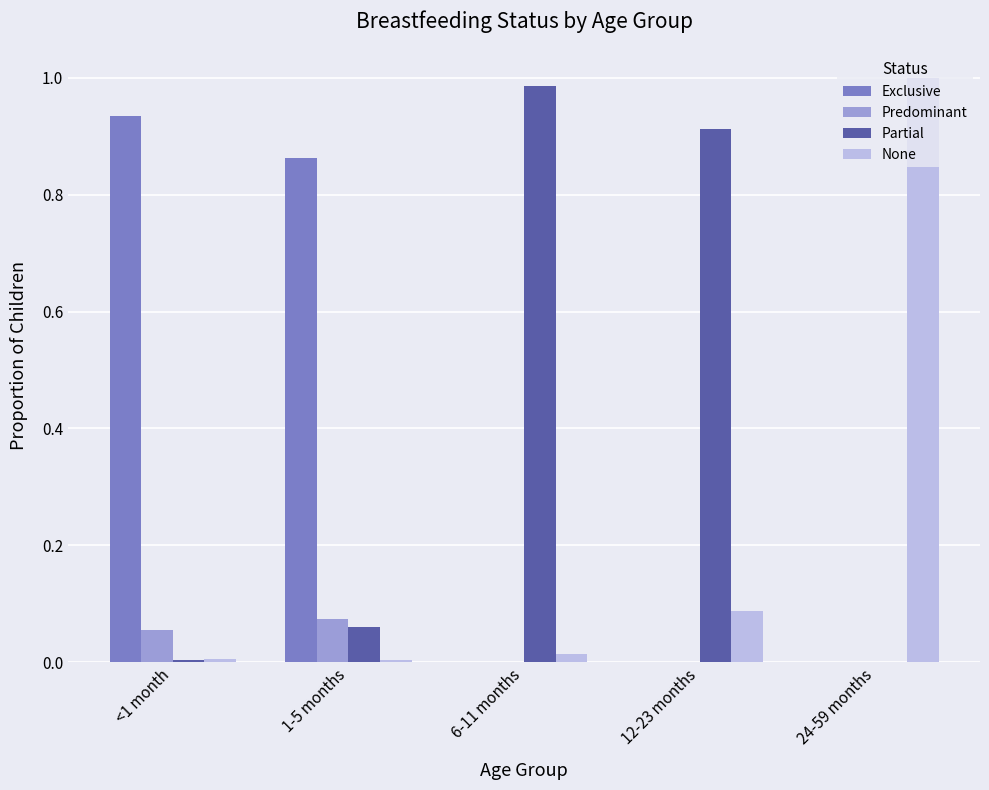

What is the sum of all Exclusive values?

1.8